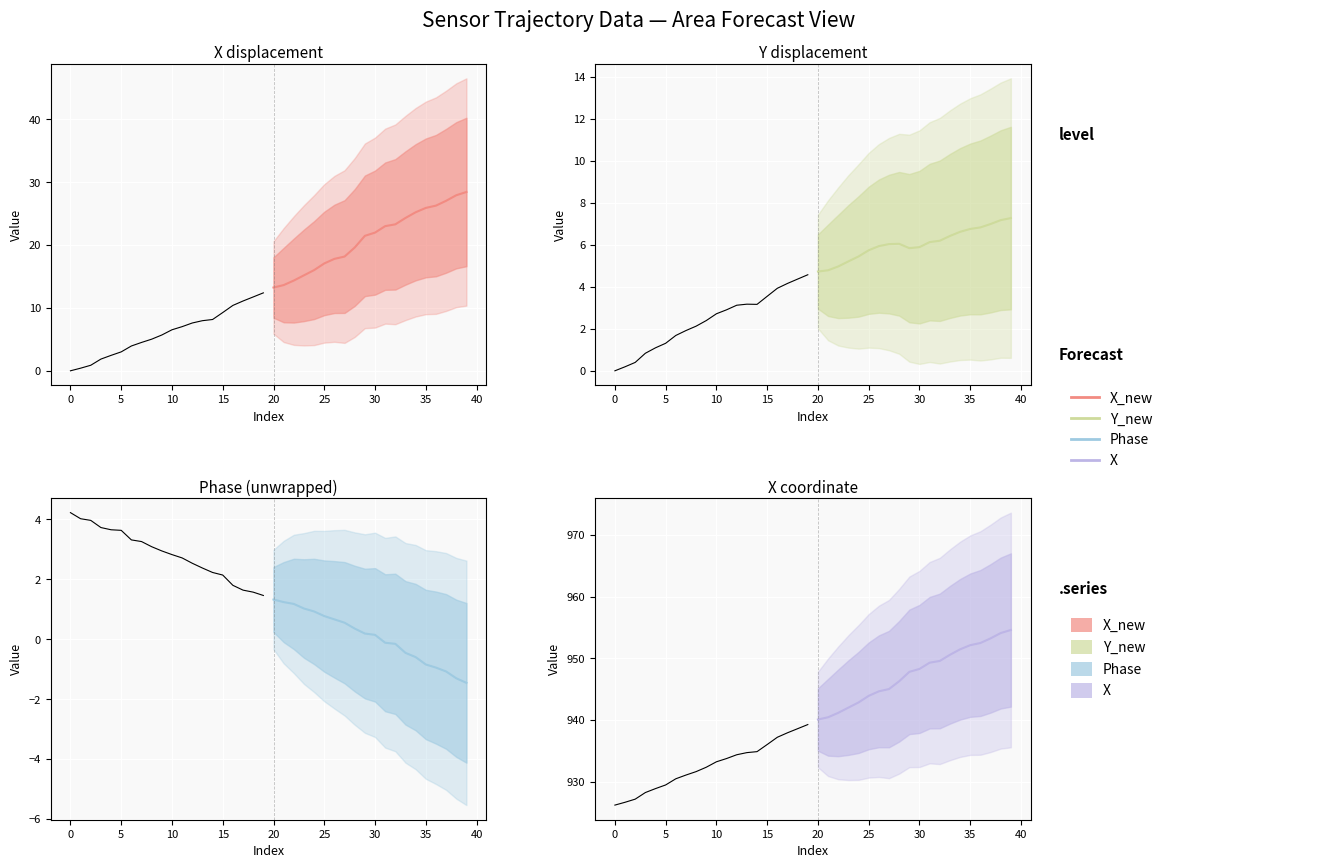

Is this an area chart (filled region under the line)?

No